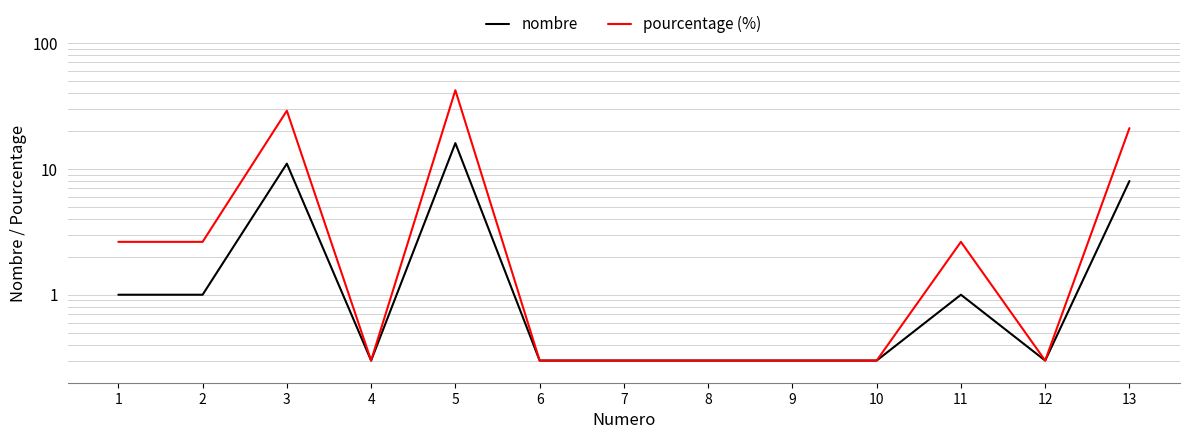

What is the difference between the maximum and minimum values in the pourcentage (%) series?

41.8